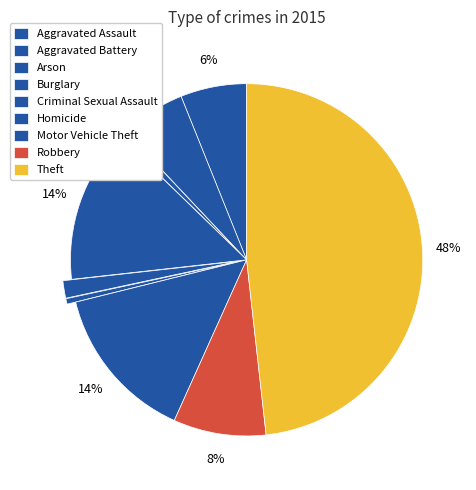

What is the smallest slice in the pie chart?

Homicide